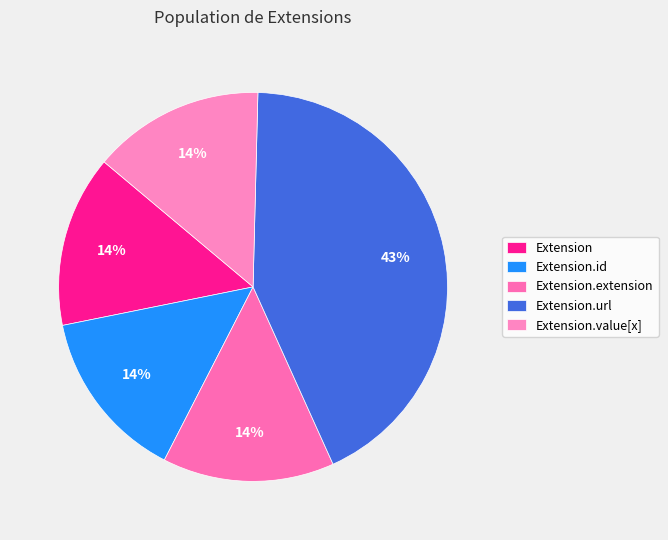

Count the number of slices in the pie.

5